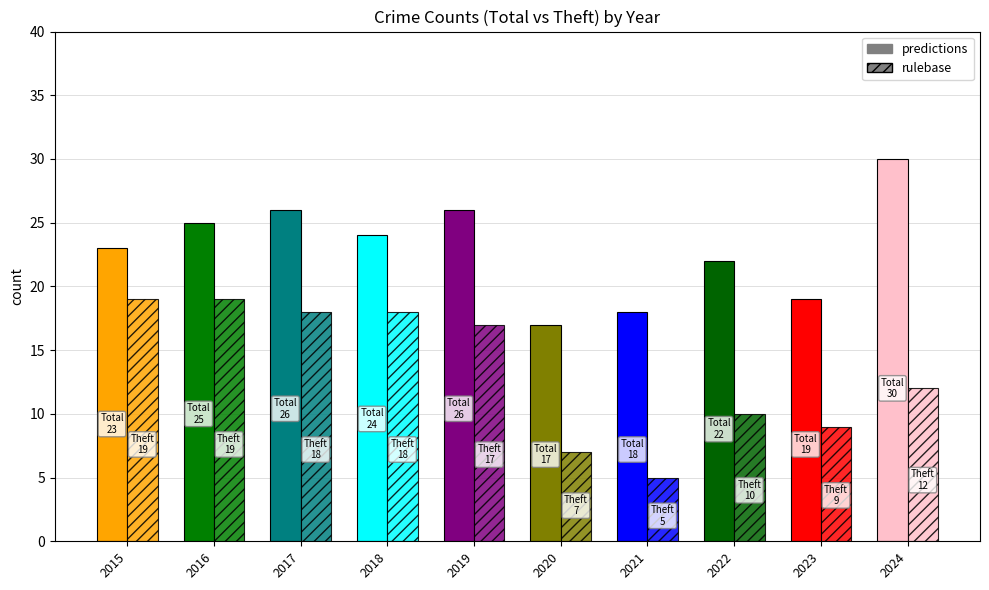

Is it true that predictions equals 30 at 2020?

False